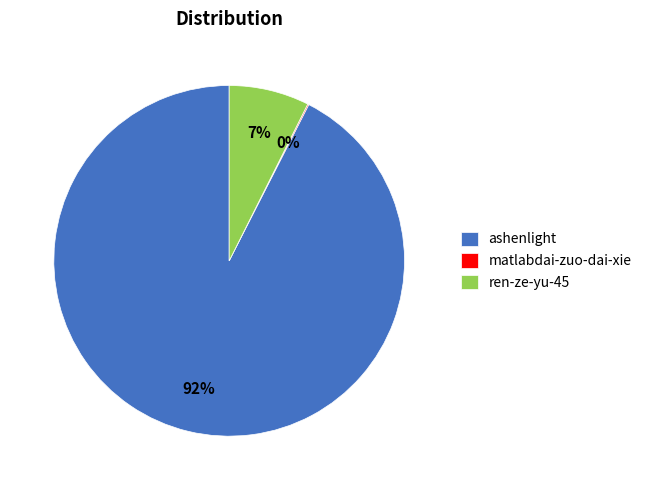

Which has a higher value, ren-ze-yu-45 or ashenlight?

ashenlight